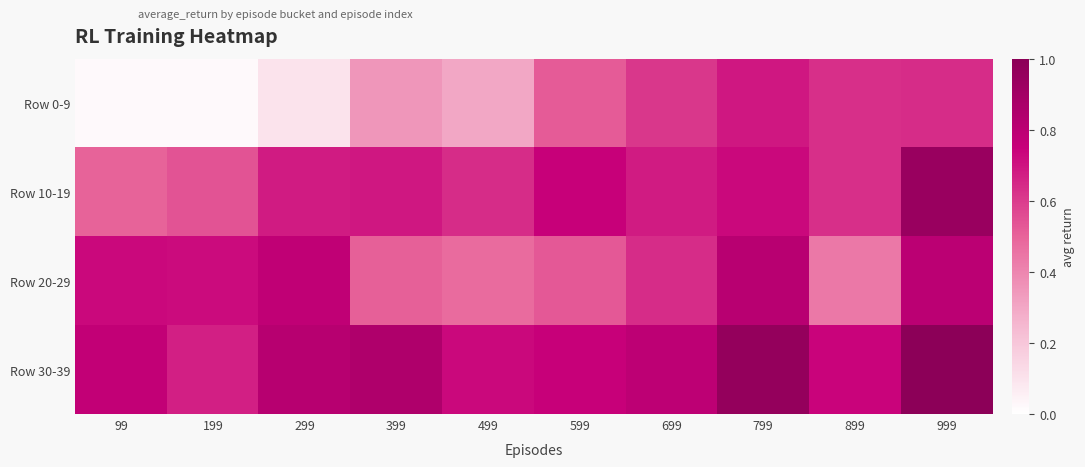

At how many categories does at least one series exceed 0?

10